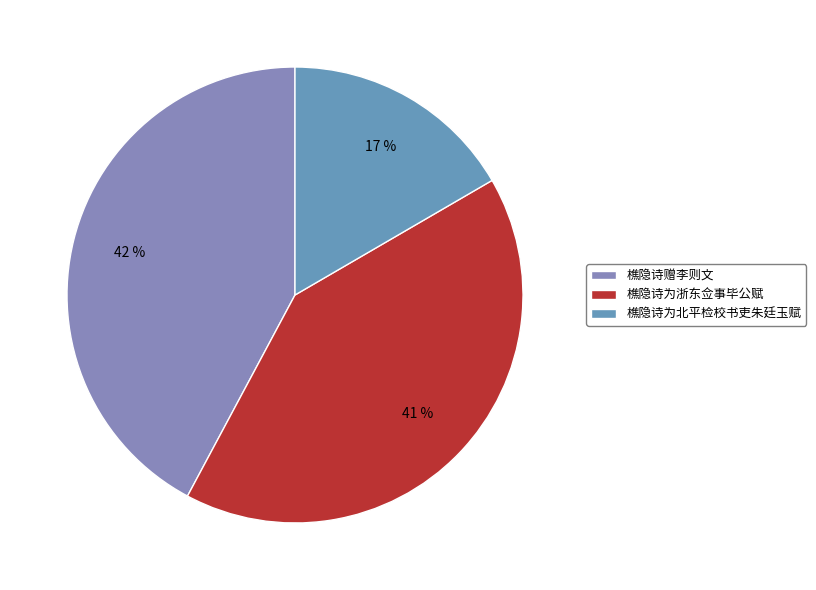

Combined, do 樵隐诗为浙东佥事毕公赋 and 樵隐诗赠李则文 account for over 50%?

Yes